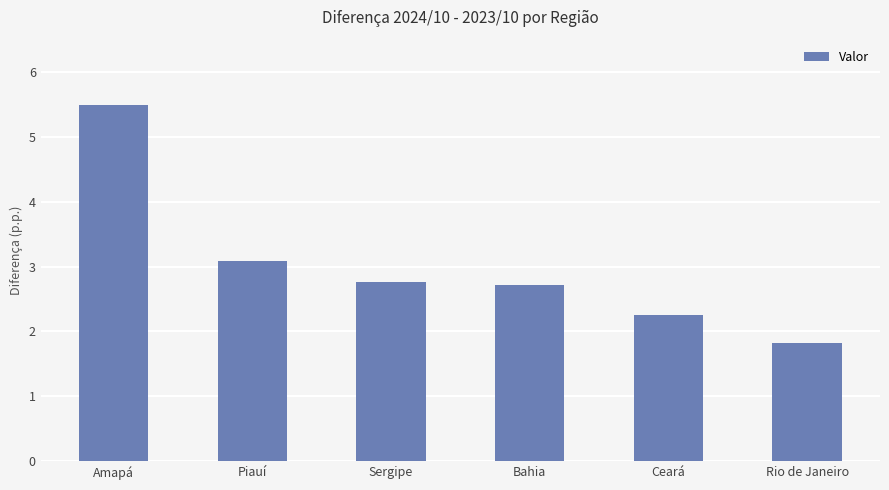

How many bars are there in total?

6